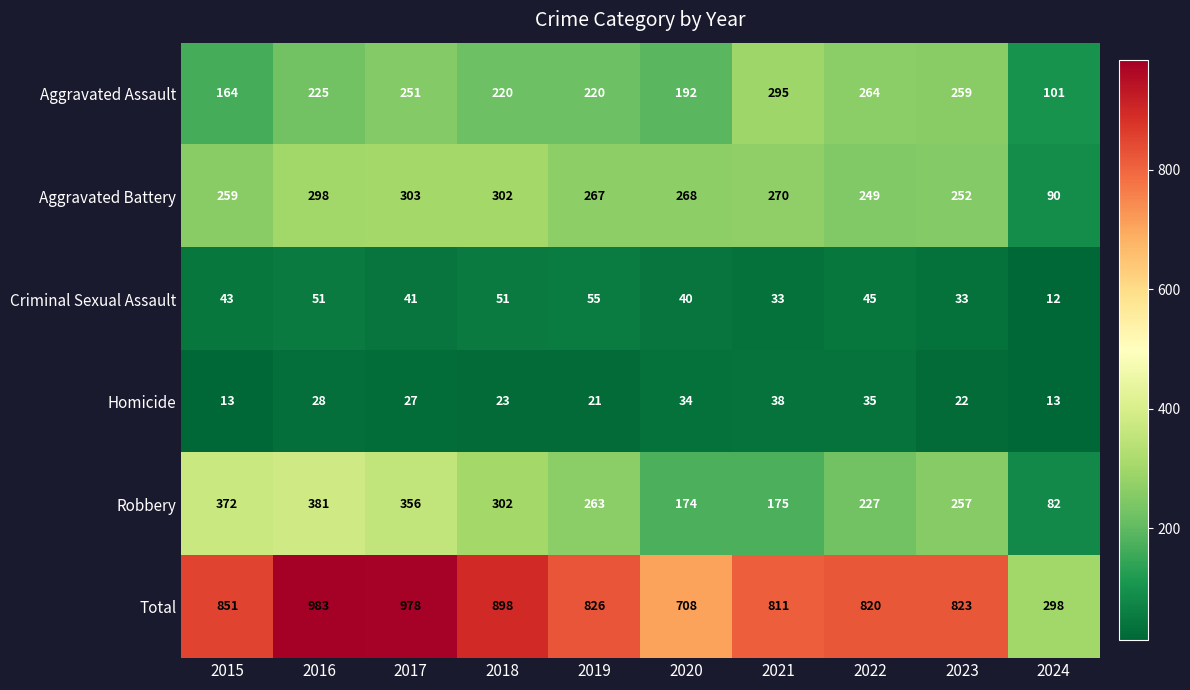

Which label corresponds to the largest value in the chart?

2016